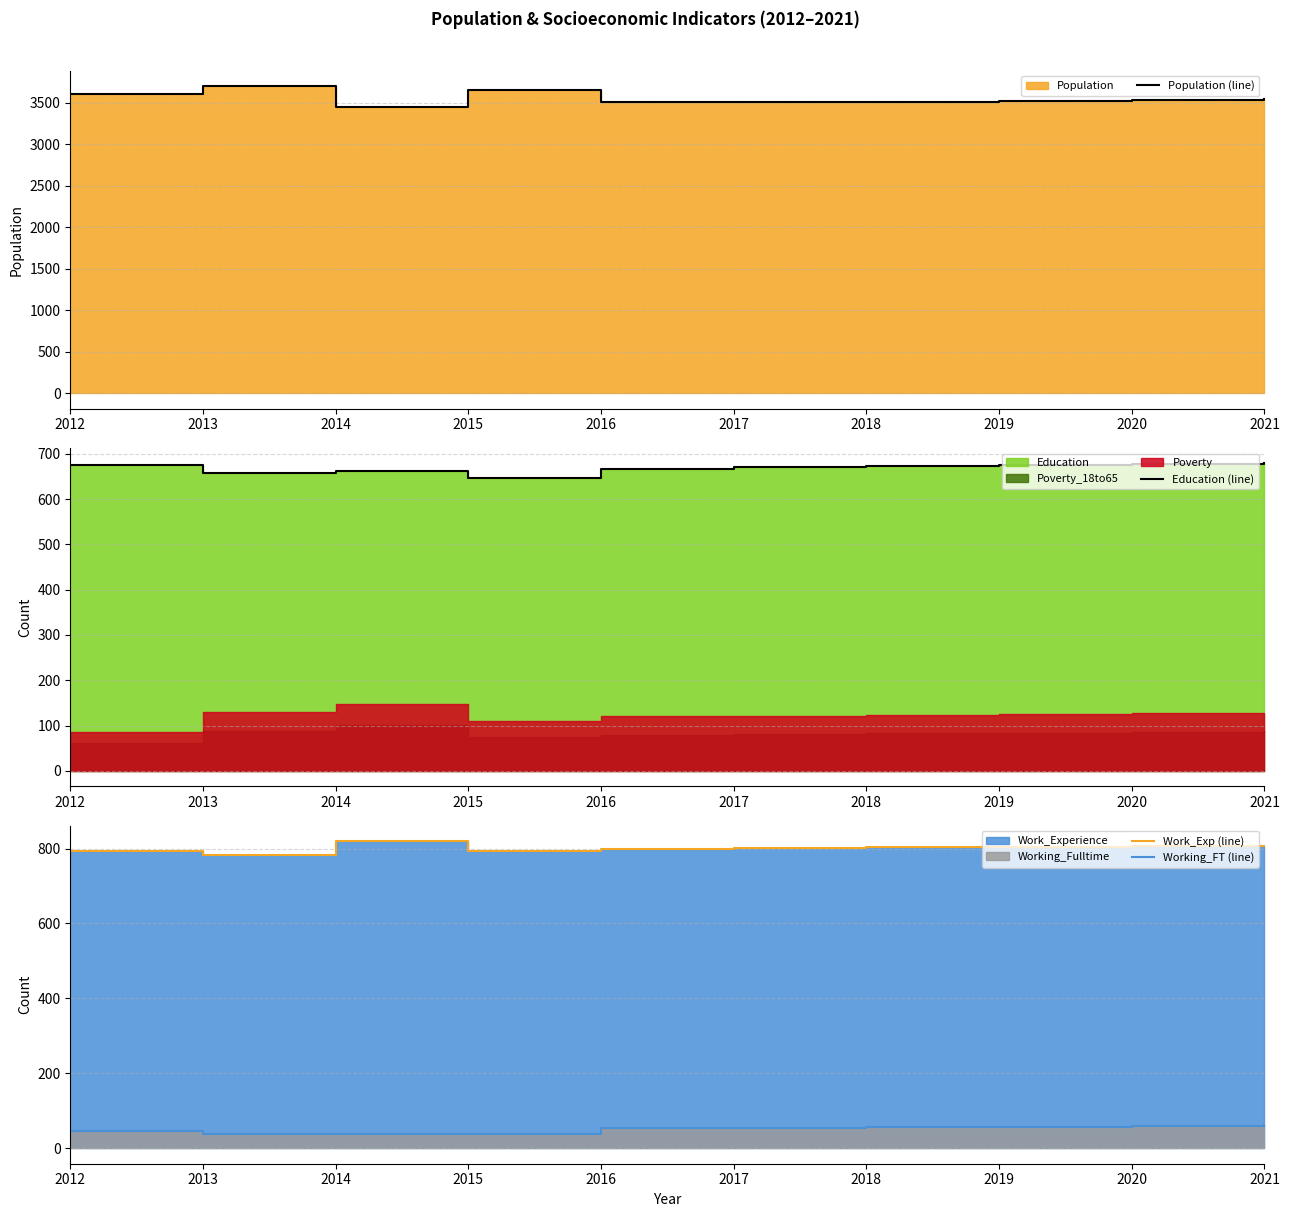

How many values in the Work_Exp (line) series are below 803?

5